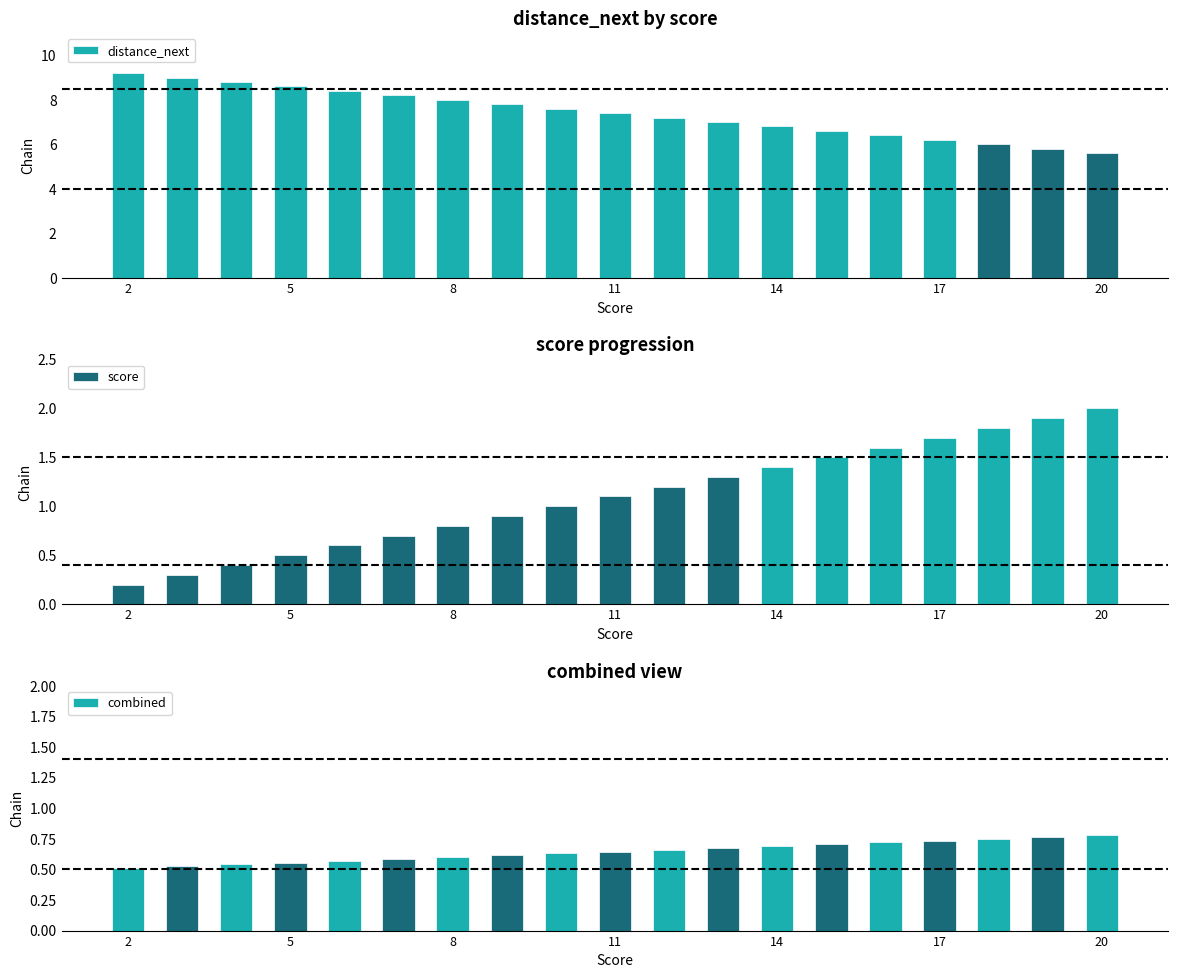

At which label is combined closest to 0?

2